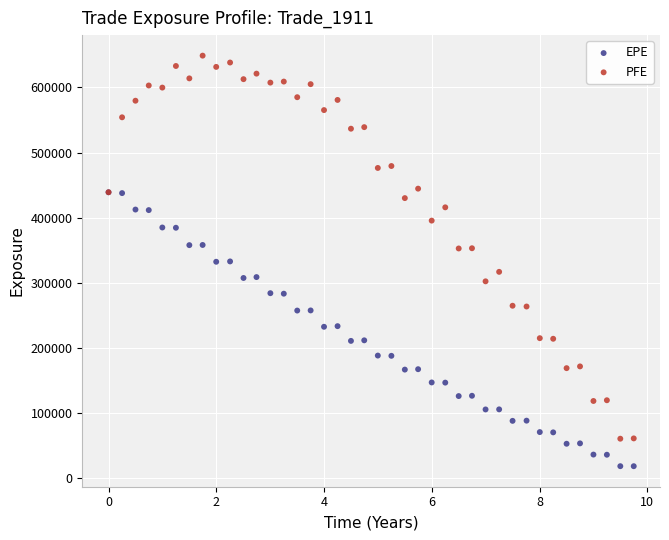

Which series reaches the minimum Y coordinate?

EPE